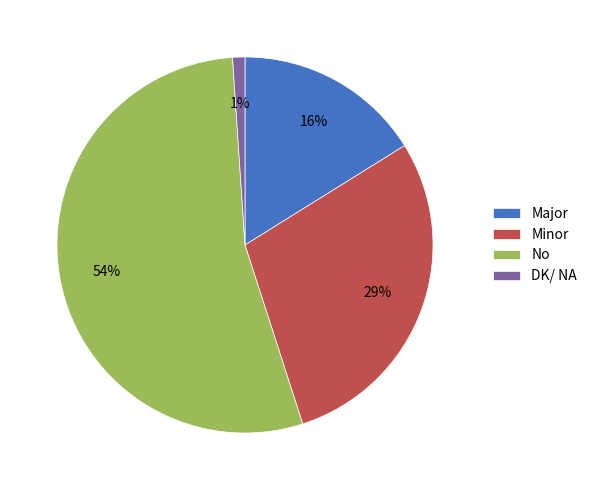

Is the sum of DK/ NA and Major greater than half?

No